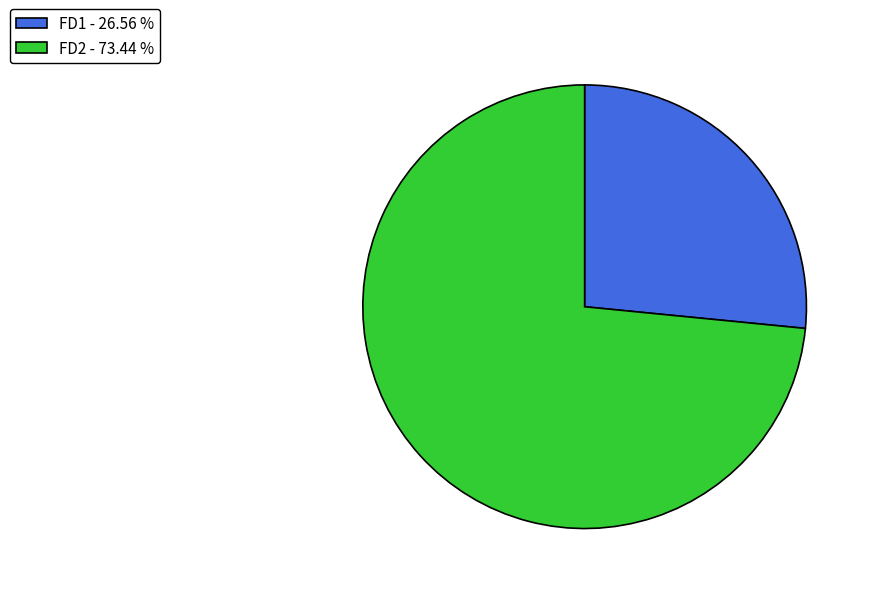

Do FD2 - 73.44 % and FD1 - 26.56 % together represent more than half of the pie?

Yes